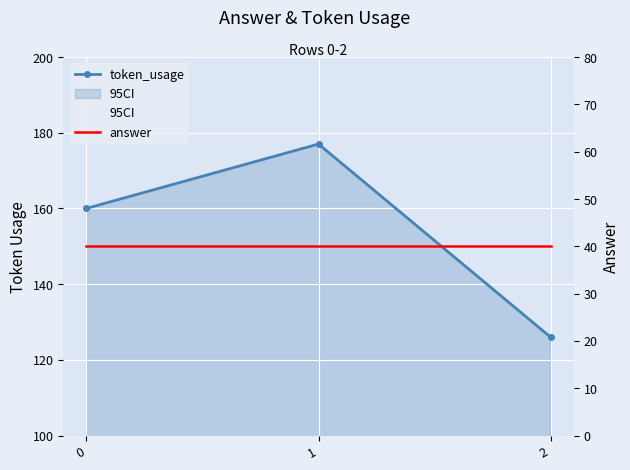

Between 1 and 0, which is larger?

1